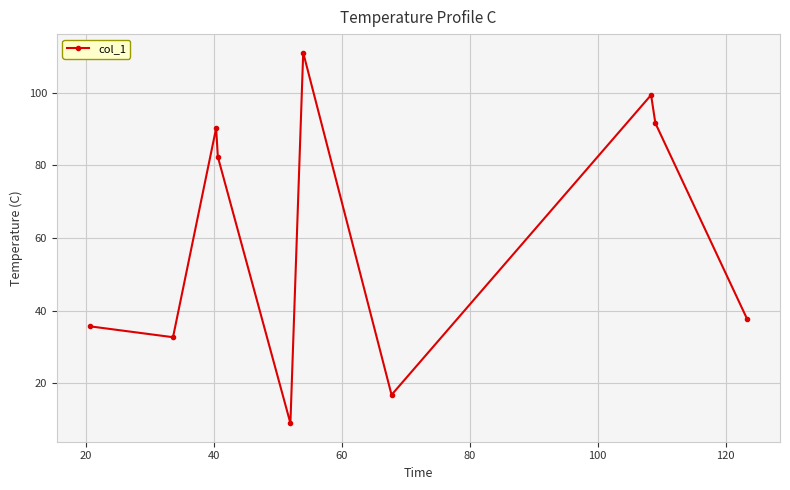

True or false: there are more than 0 points higher than both neighbors.

True